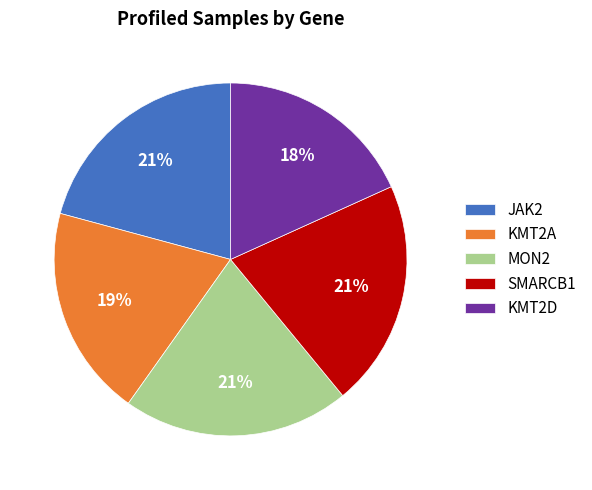

What percentage is the MON2 slice, to the nearest percent?

21%